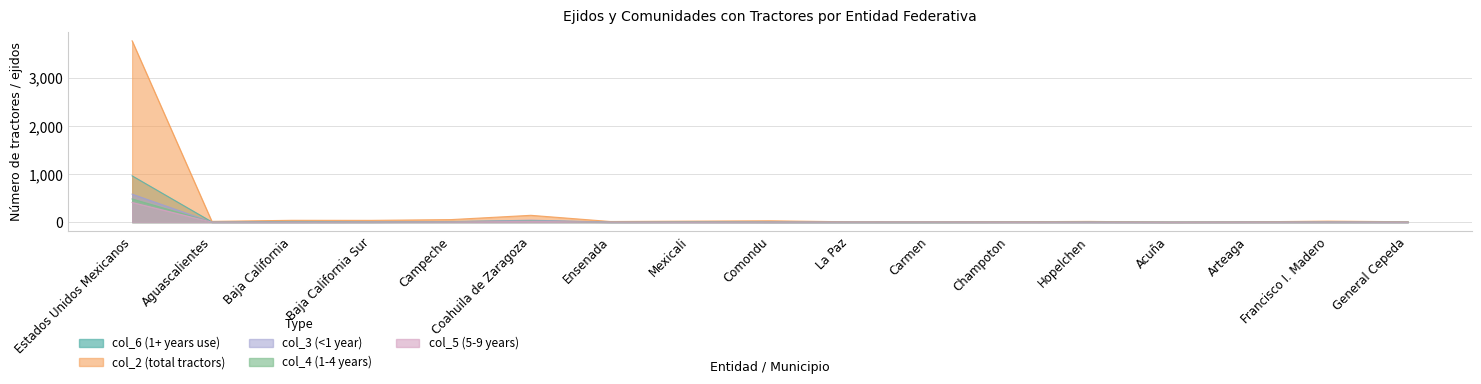

Which series has the largest total across all categories?

col_2 (total tractors)